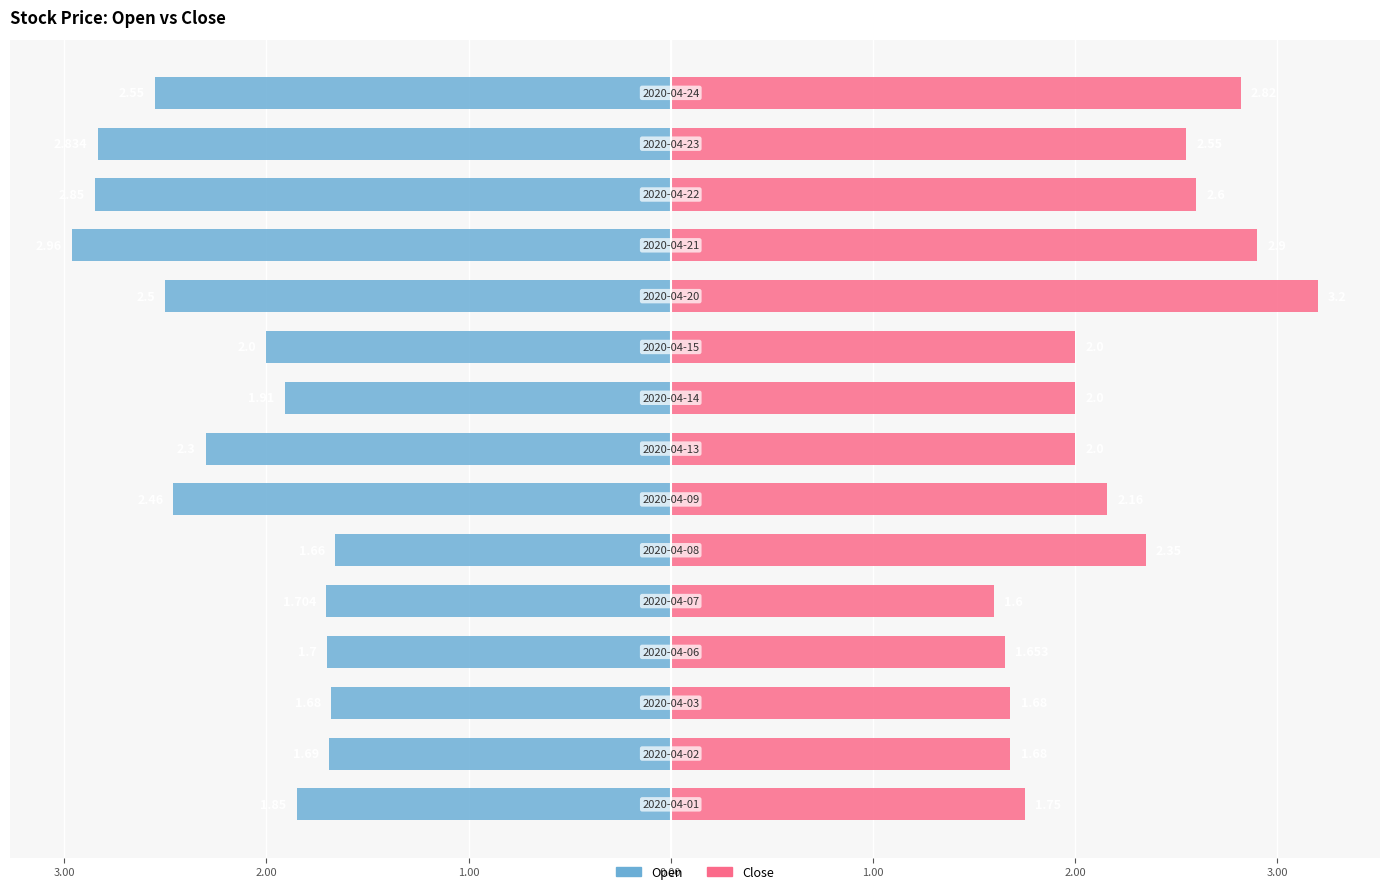

The Close series shows 0.9 at 1.00. True or false?

False